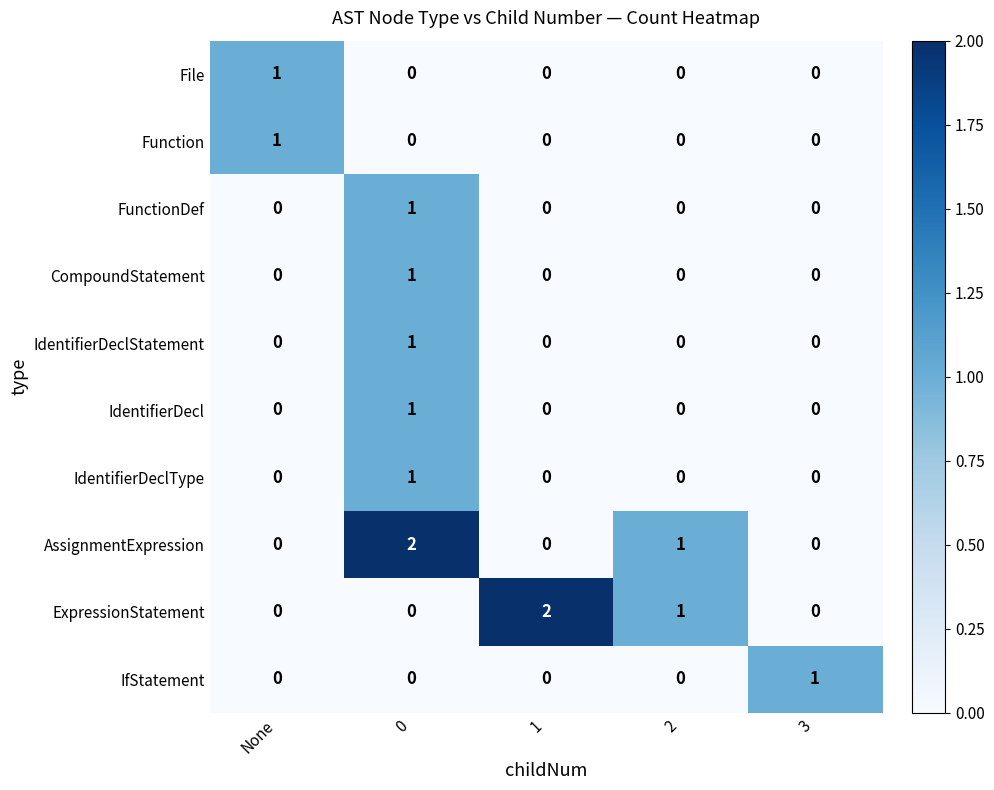

Is it true that File equals 0 at 2?

True